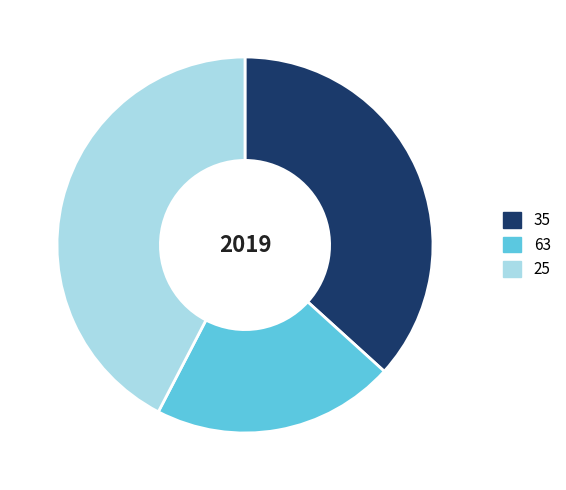

Does any single category account for the majority?

No